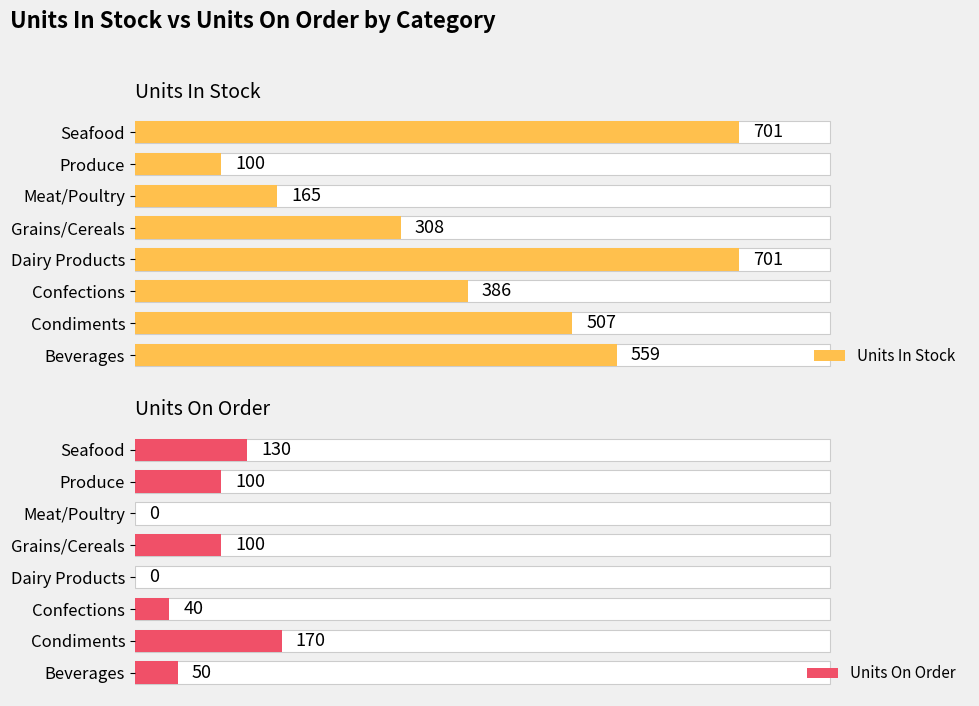

The Units In Stock series shows 874 at Condiments. True or false?

False